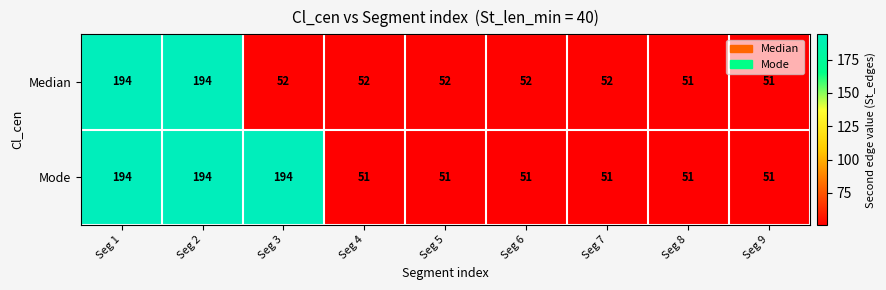

What is the greatest value displayed?

194